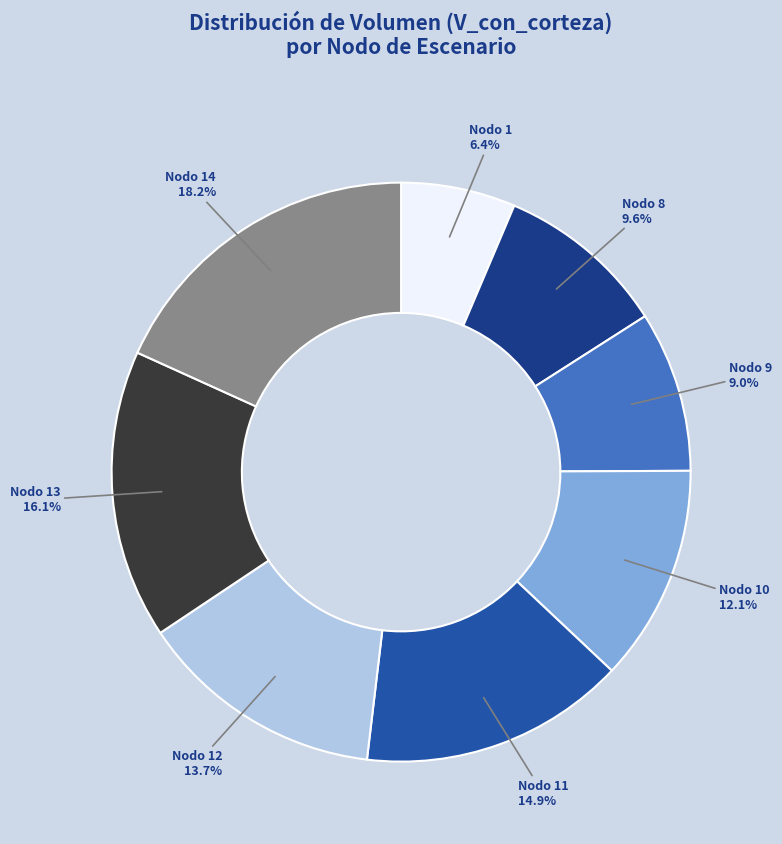

Does any single category account for the majority?

No